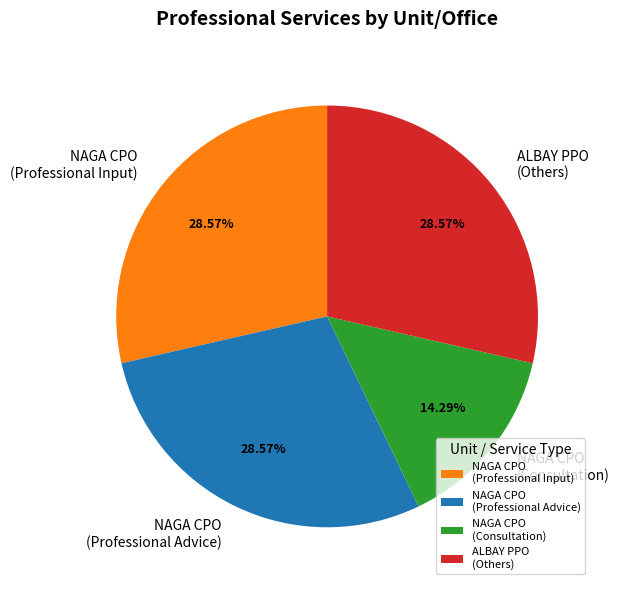

Is NAGA CPO (Professional Advice) the majority of the pie?

No